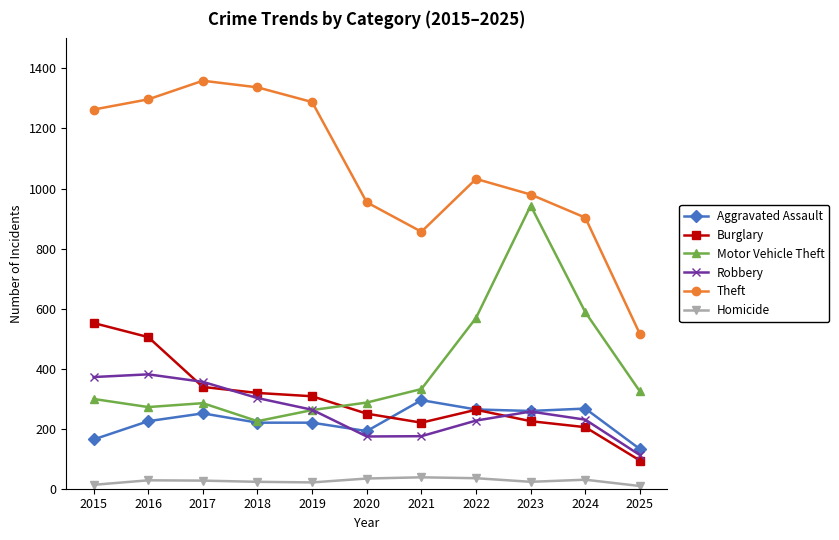

True or false: Homicide has more than 0 interior local peaks.

True